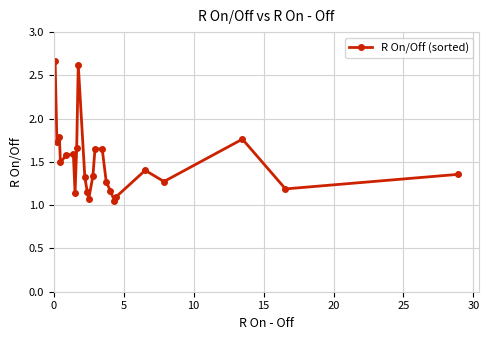

True or false: there are more than 0 points higher than both neighbors.

True